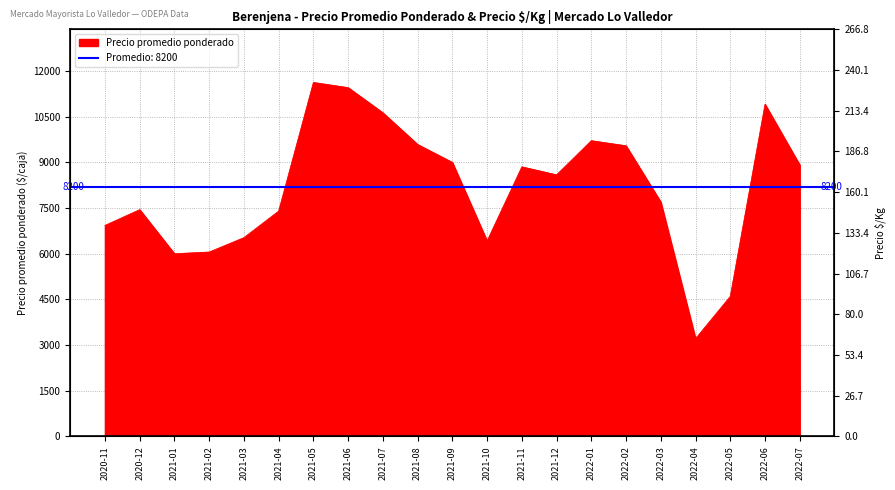

Which category has the lowest value across all series?

2022-04